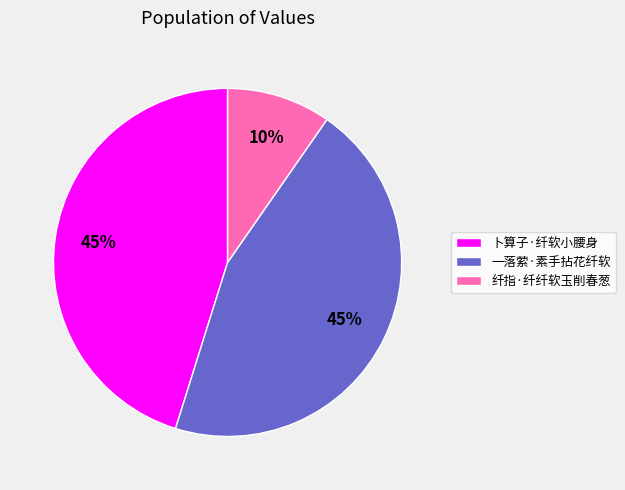

To the nearest percent, what portion does 卜算子·纤软小腰身 represent?

45%